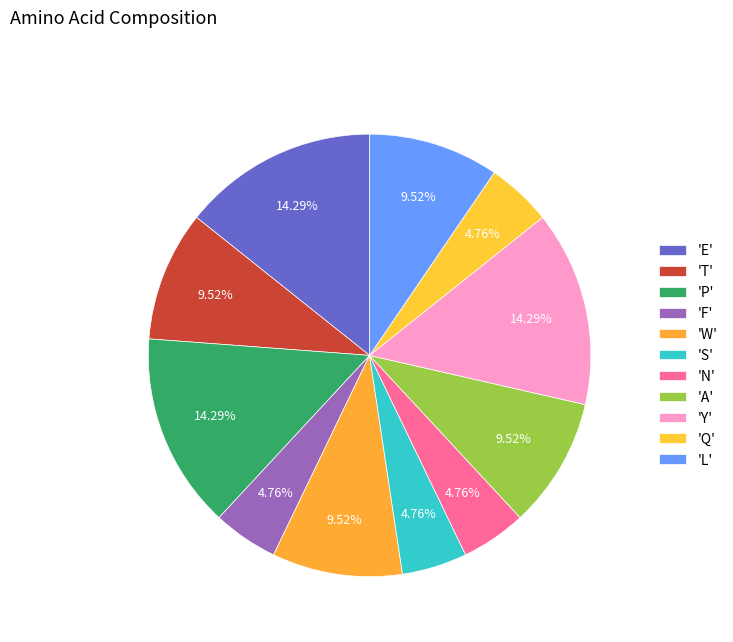

How many segments does this pie chart have?

11